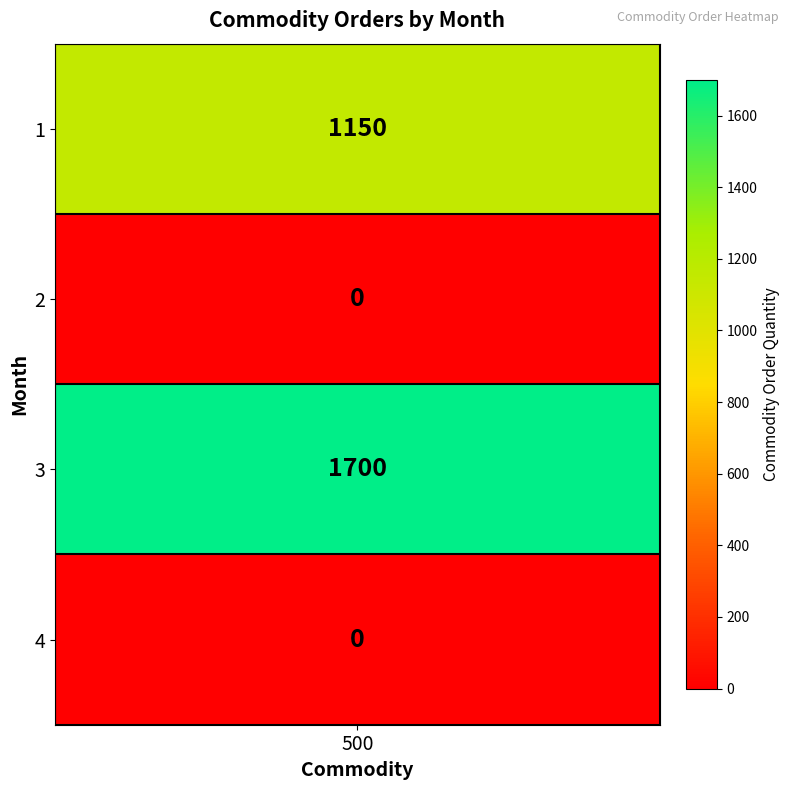

Approximately how many times larger is the value at 1 compared to 3?

0.7